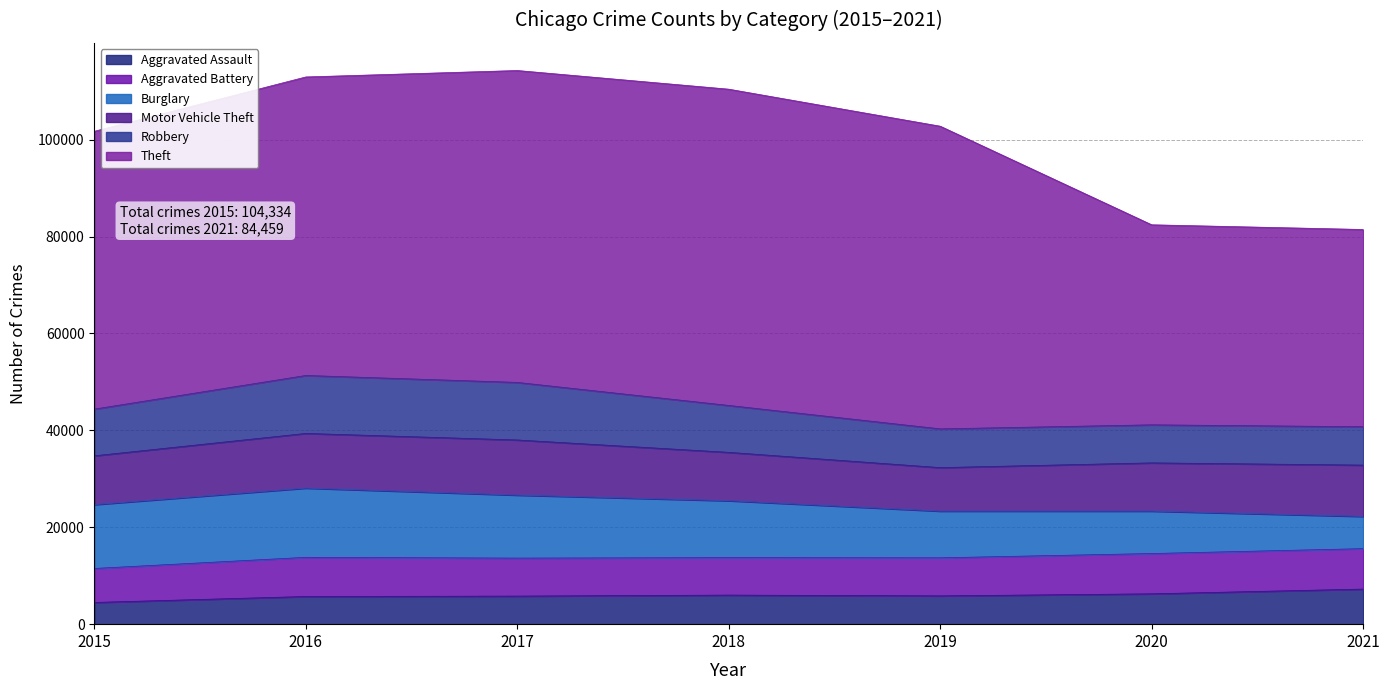

How many values in the Theft series exceed 61618?

3